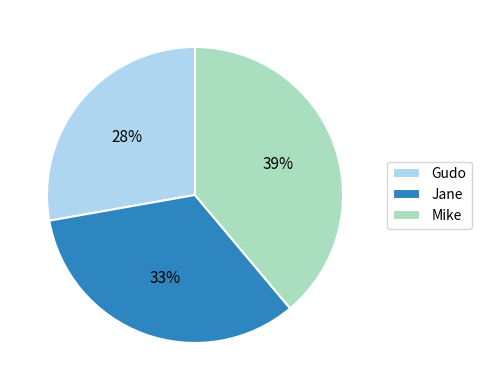

To the nearest percent, what is the combined percentage of Mike and Gudo?

67%